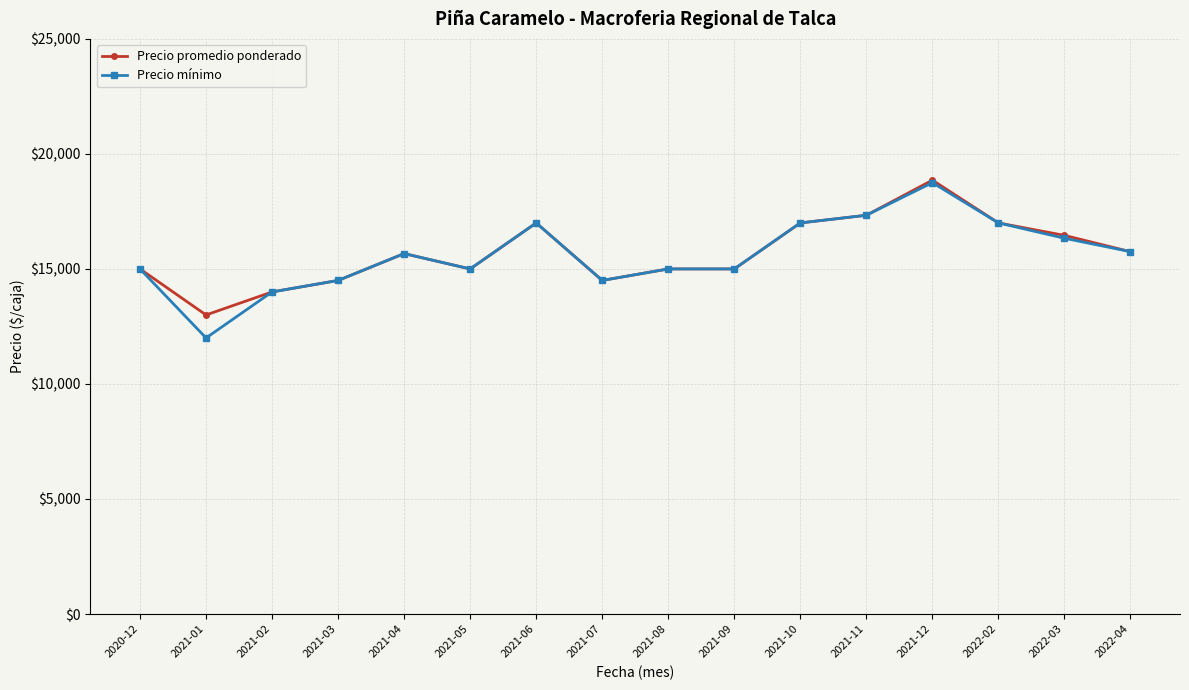

What is the total value across all series at 2022-03?

32791.7